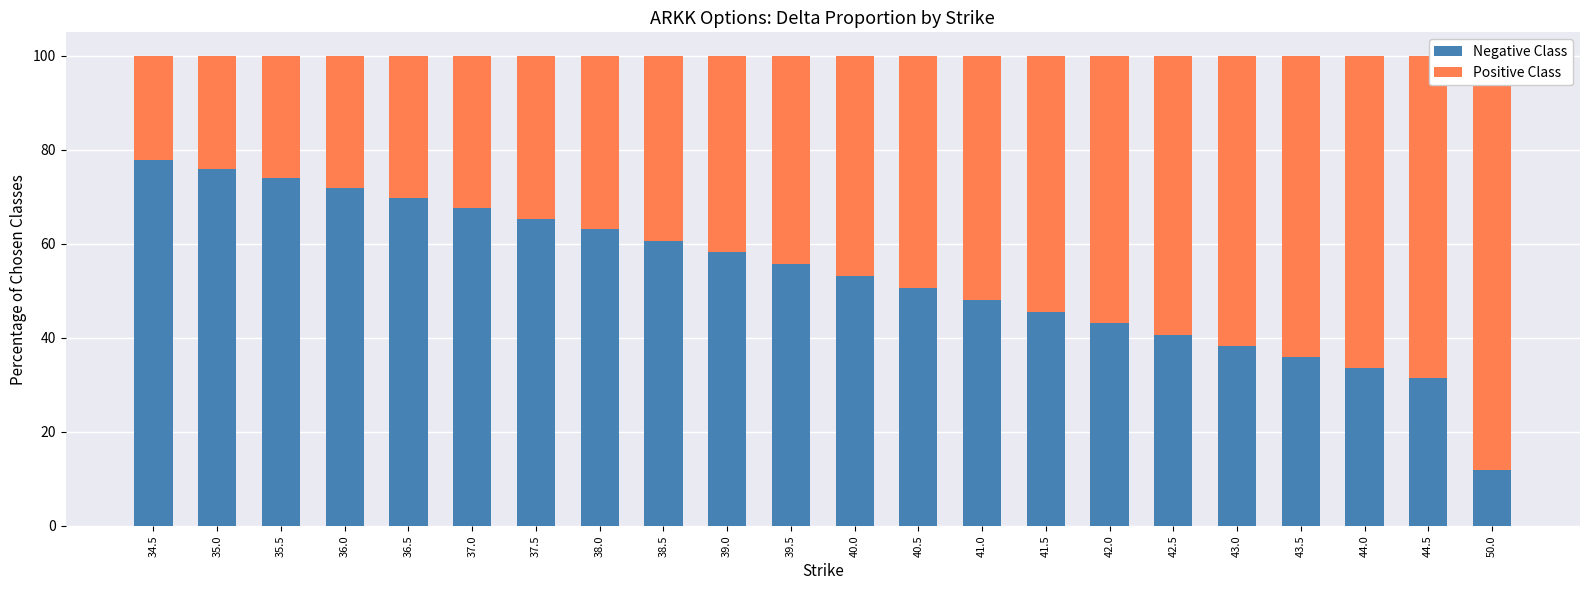

Which label corresponds to the largest value in the chart?

50.0